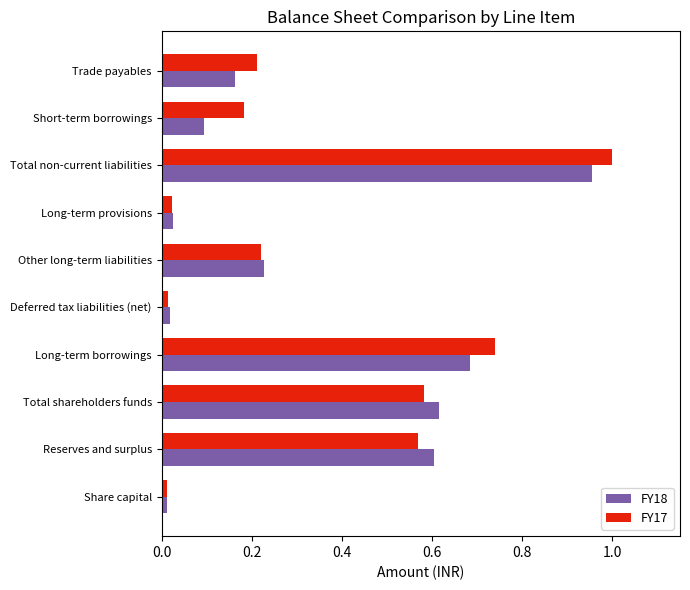

What are all the series names shown in the legend?

FY18, FY17